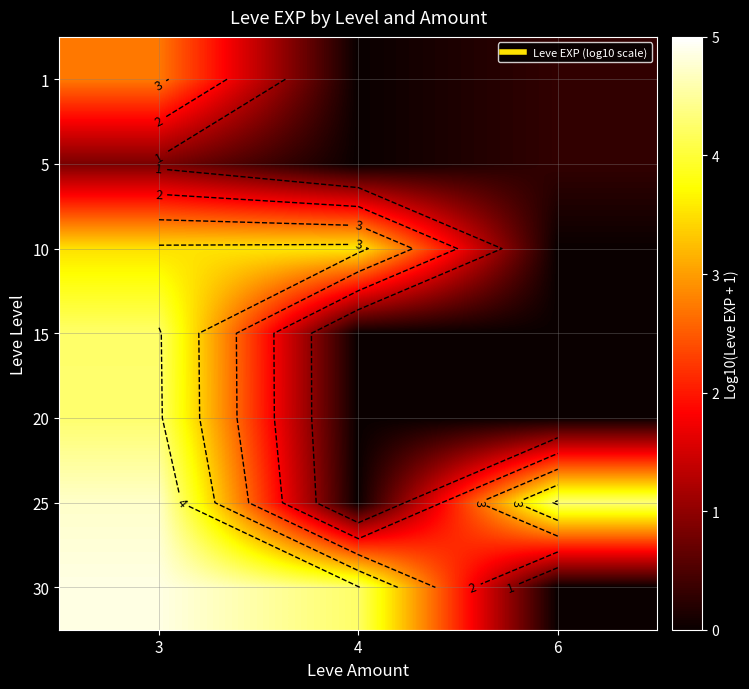

The value of 1 at 4 is 1.8. True or false?

False